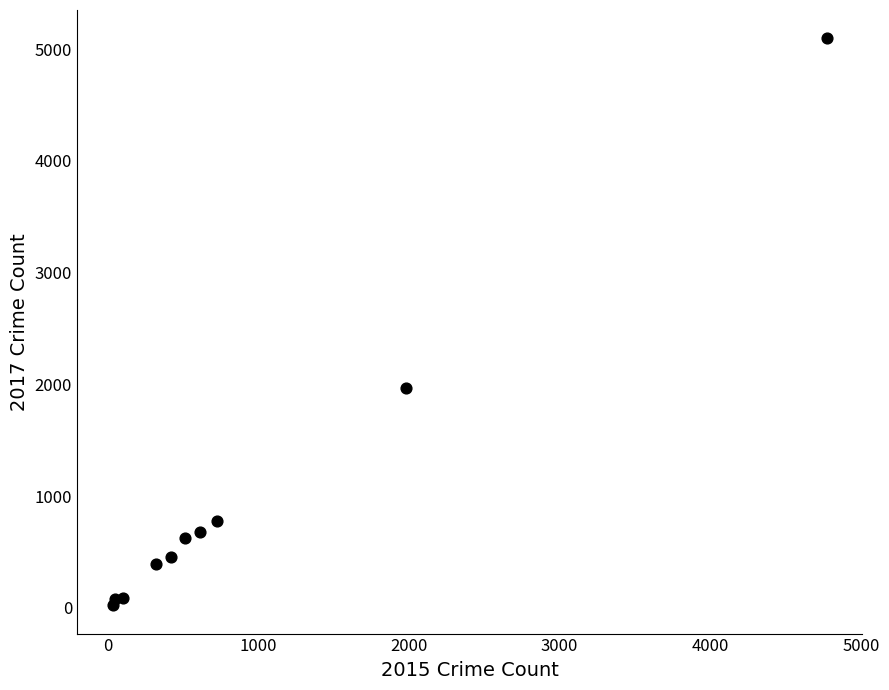

What Y value in the scatter plot is closest to 2559?

1968